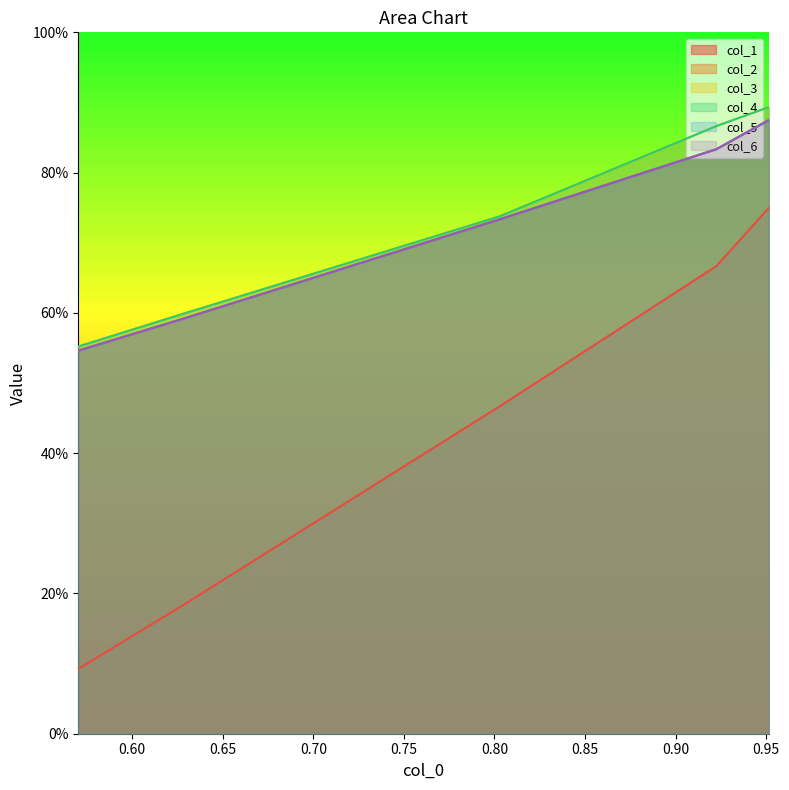

Which series has the largest range (max minus min)?

col_1